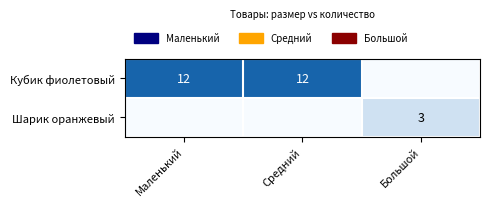

At which category is the sum across all series the highest?

Маленький